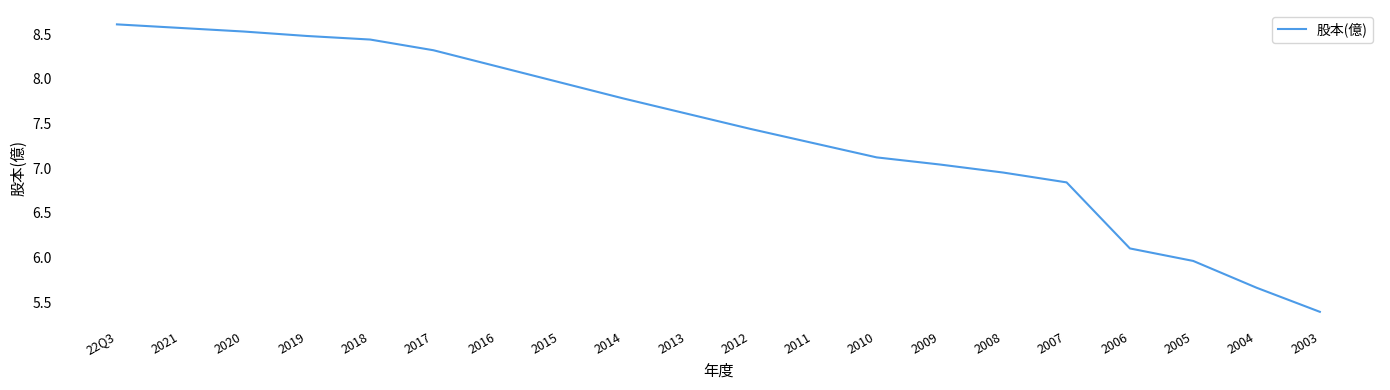

How many categories are shown in the chart?

20